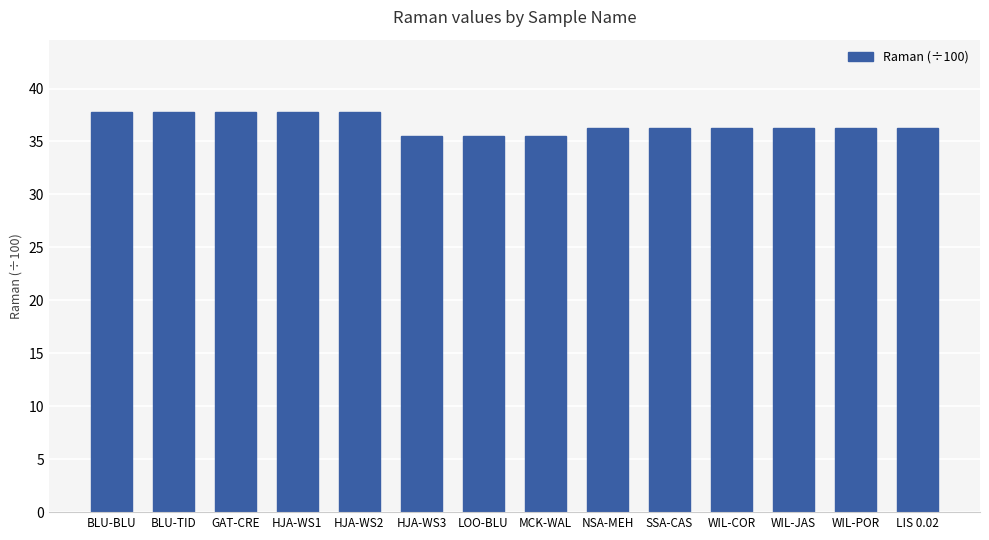

What is the change in value from HJA-WS2 to LOO-BLU?

-2.3